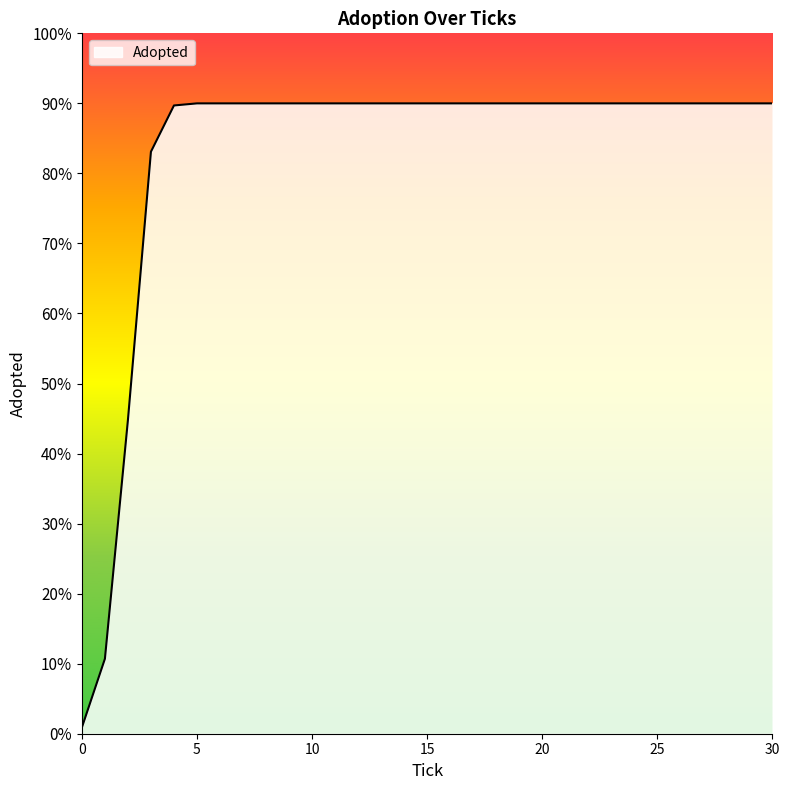

Where is the data nearest to the value 454?

2.0